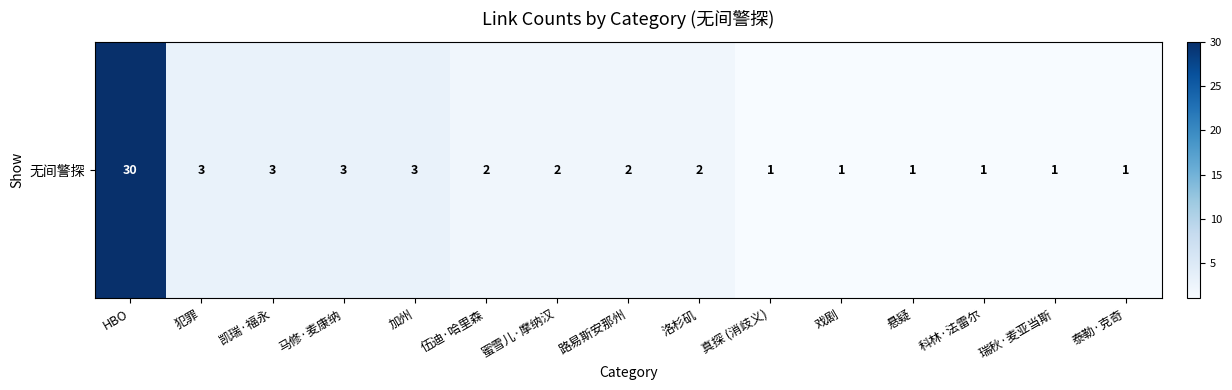

Count the number of values greater than 2.

5